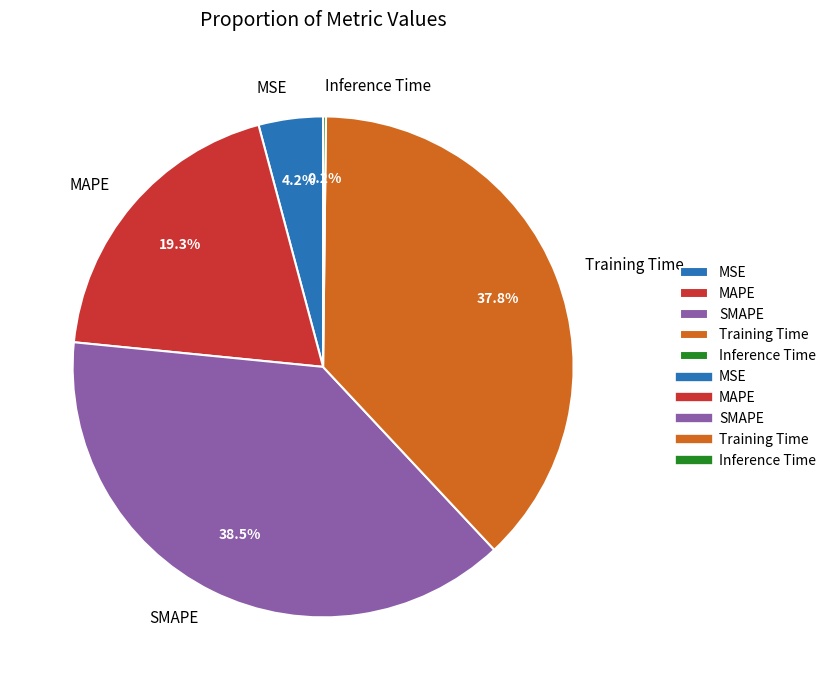

Does SMAPE represent more than half of the total?

No